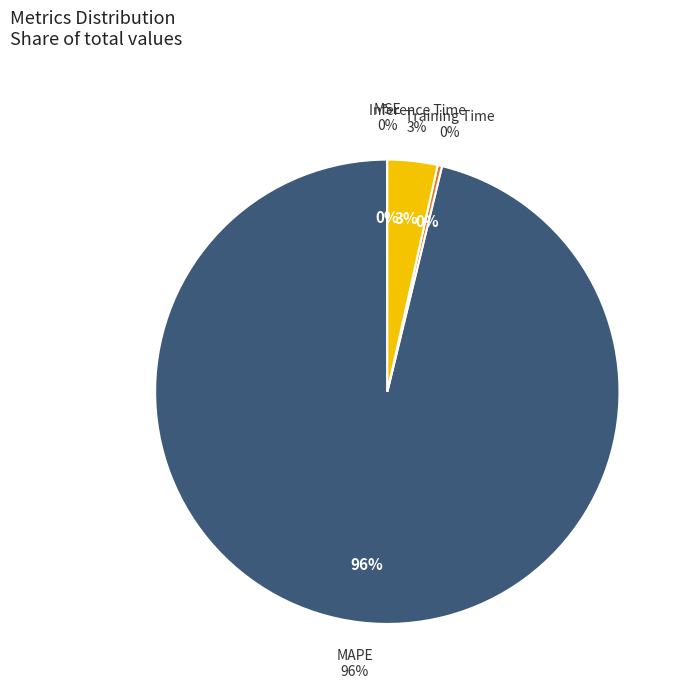

Which has a higher value, MSE or MAPE?

MAPE